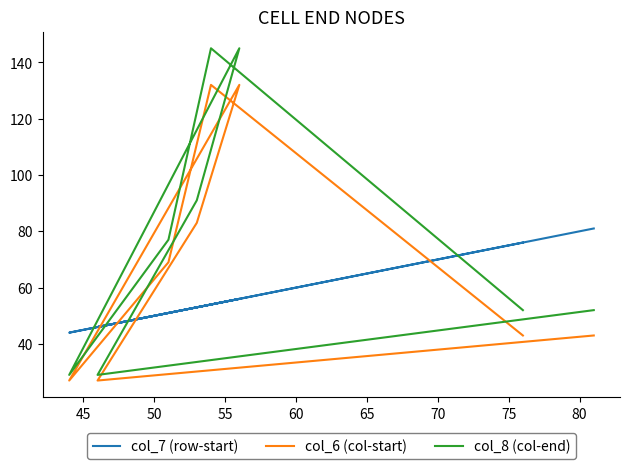

True or false: col_8 (col-end) has more than 2 interior local peaks.

False